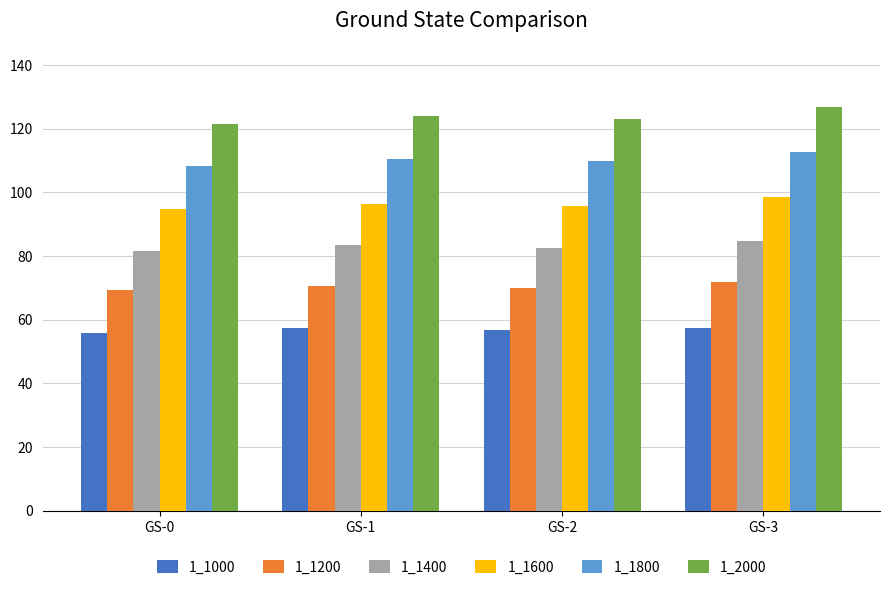

What are all the series names shown in the legend?

1_1000, 1_1200, 1_1400, 1_1600, 1_1800, 1_2000